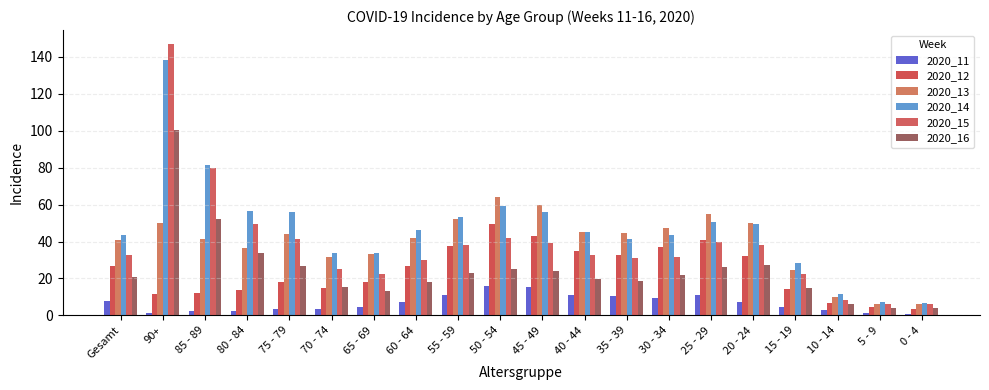

How many distinct data groups are displayed?

6